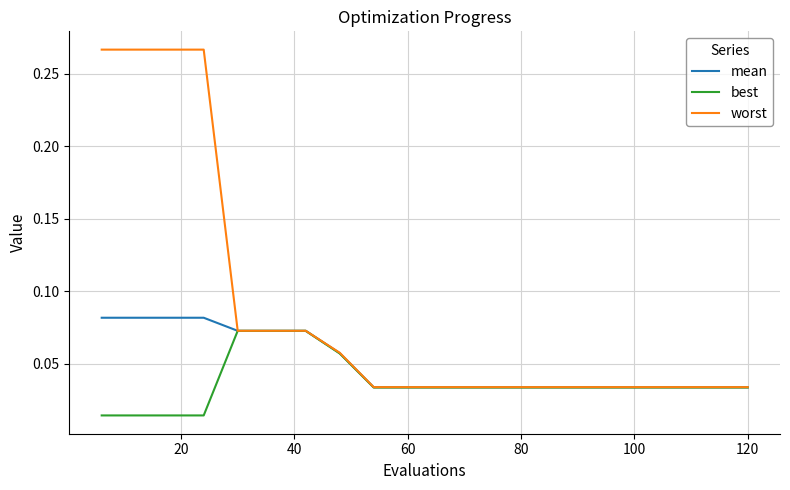

Count the mean values in the range 0 to 1.

20